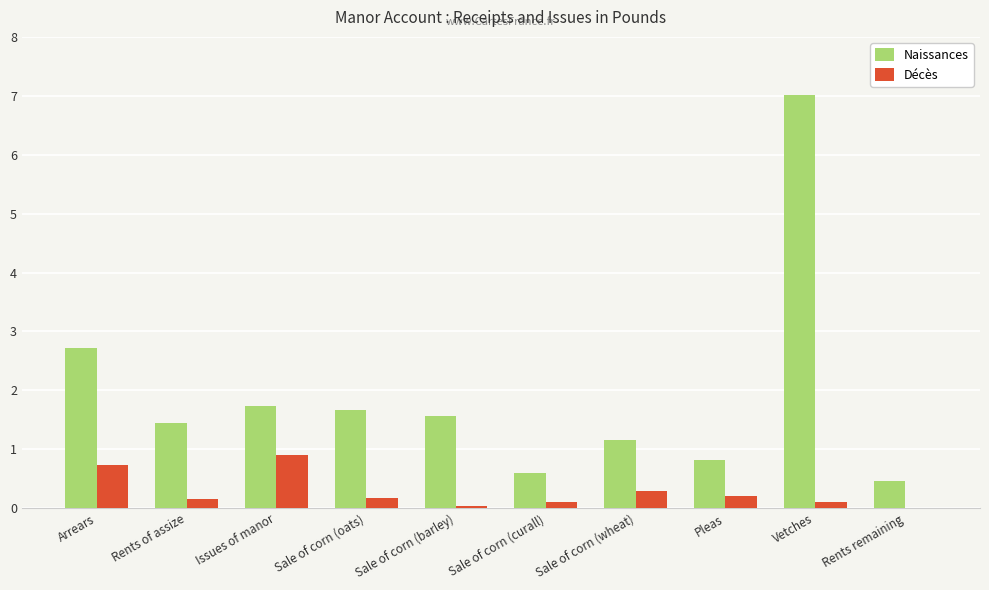

The Naissances series shows 2.3 at Issues of manor. True or false?

False